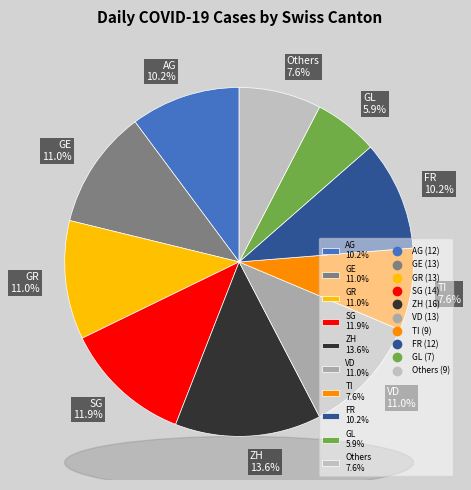

Which category has the biggest portion of the pie?

ZH 13.6%